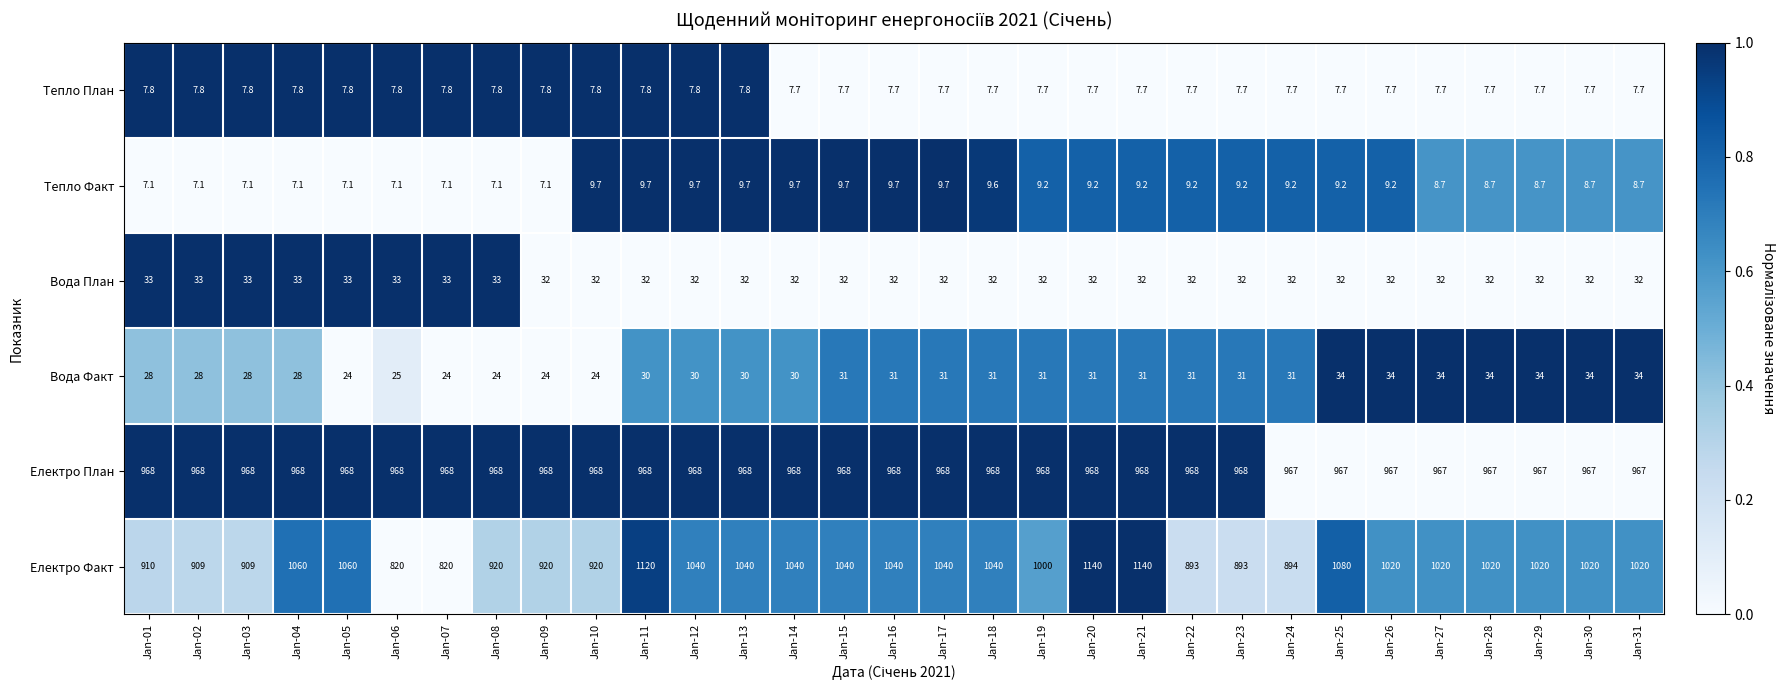

How many Тепло План values are between 7 and 8?

31